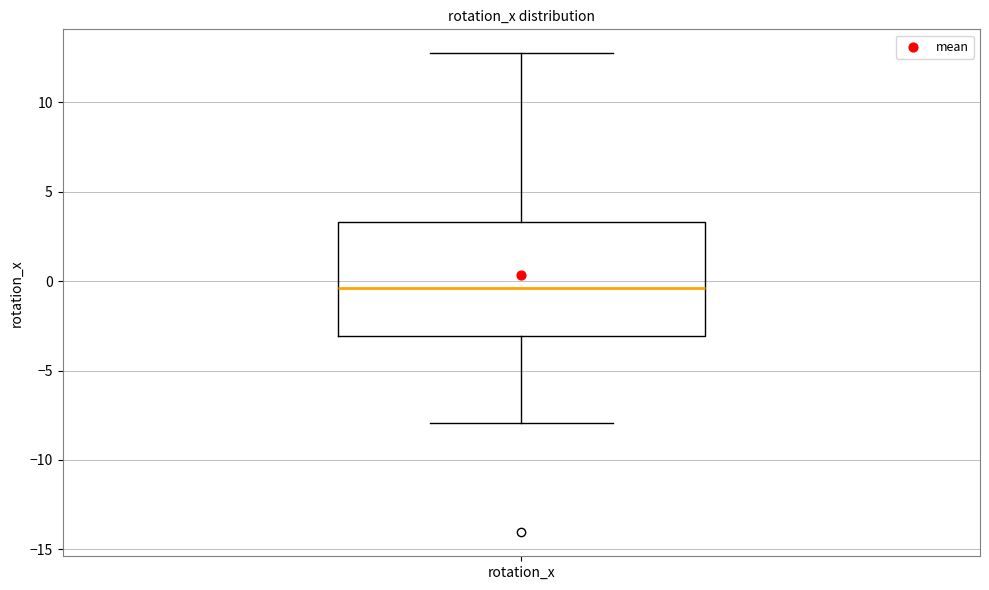

Read this box plot against the y-axis: the position of the median line, the range covered by the box, and the ends of both whiskers. The values are not printed on the chart, so give them approximately, as read against the axis.

median -0.5, box -3.0 to 3.5, whiskers -8.0 to 12.5